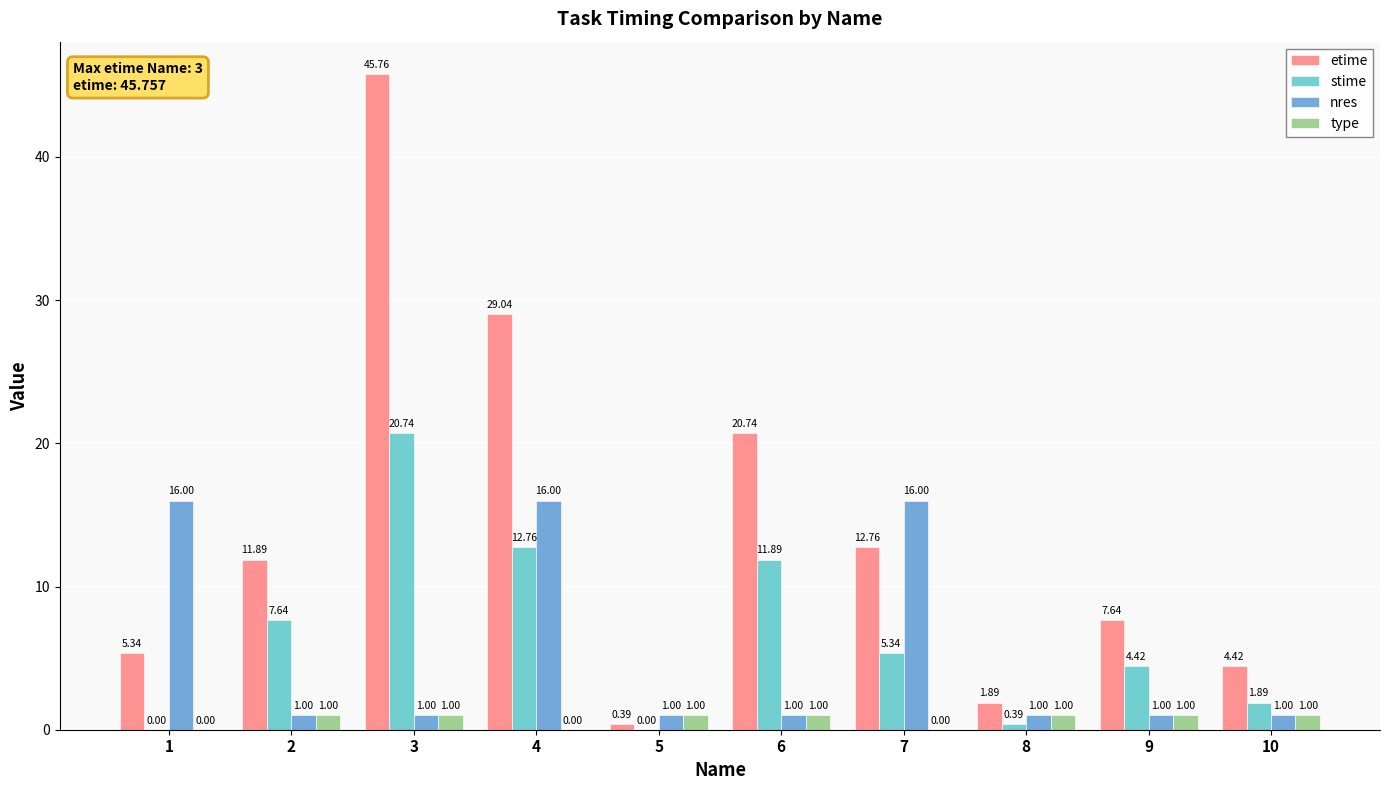

Is the value of etime at 8 greater than the value of stime at 7?

No